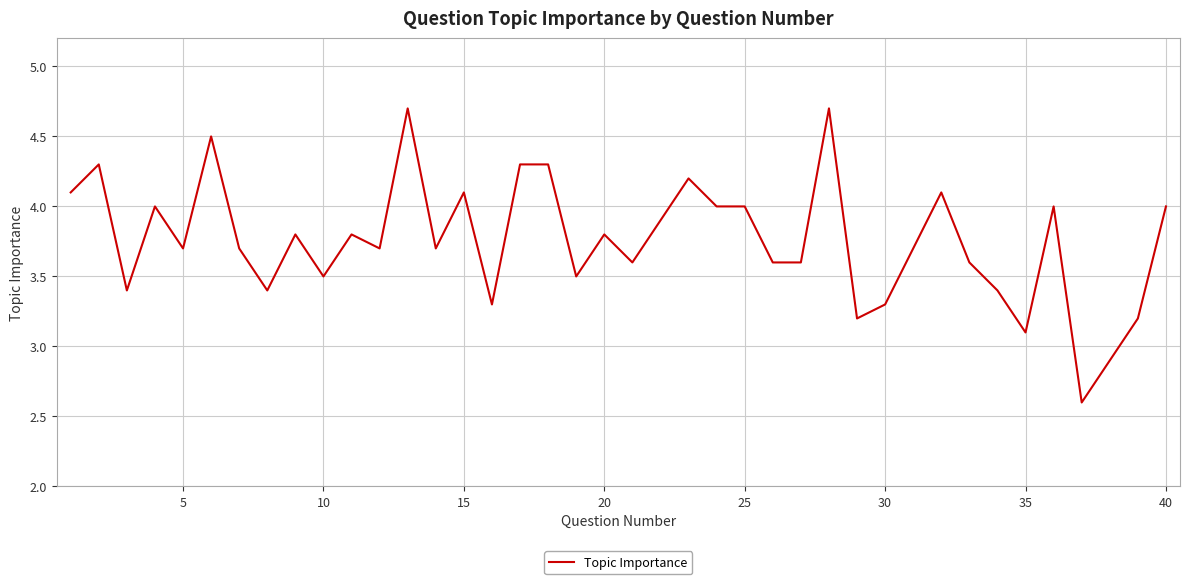

What is the minimum value shown in the chart?

2.6